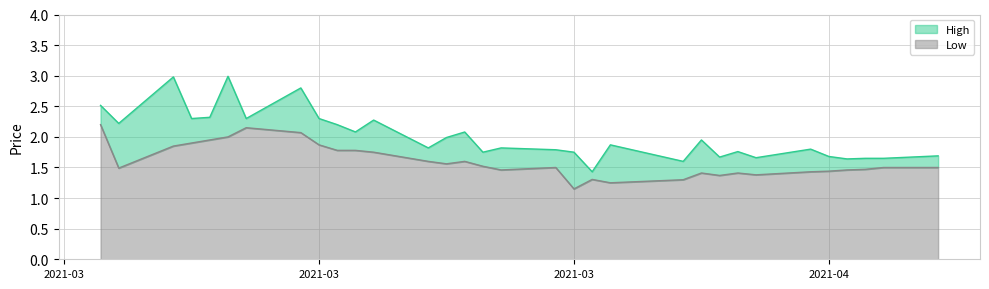

What is the difference between the second highest and second lowest values in the High series?

1.4